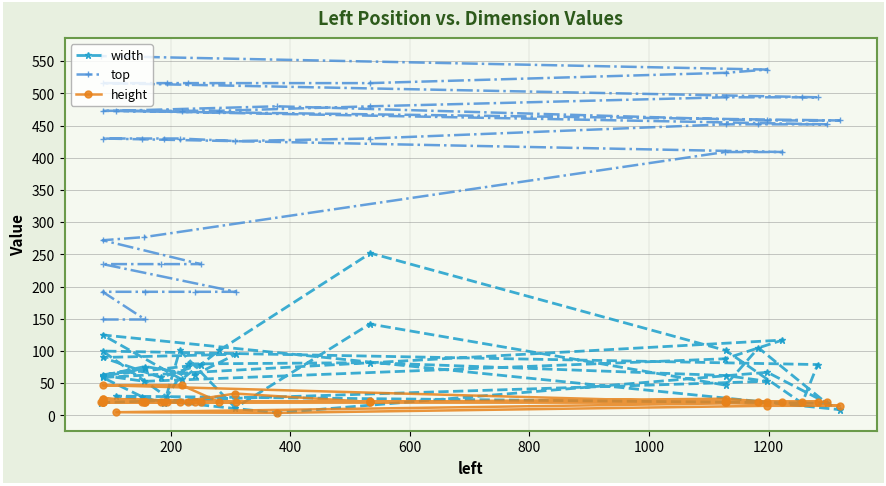

What is the smallest value displayed?

4